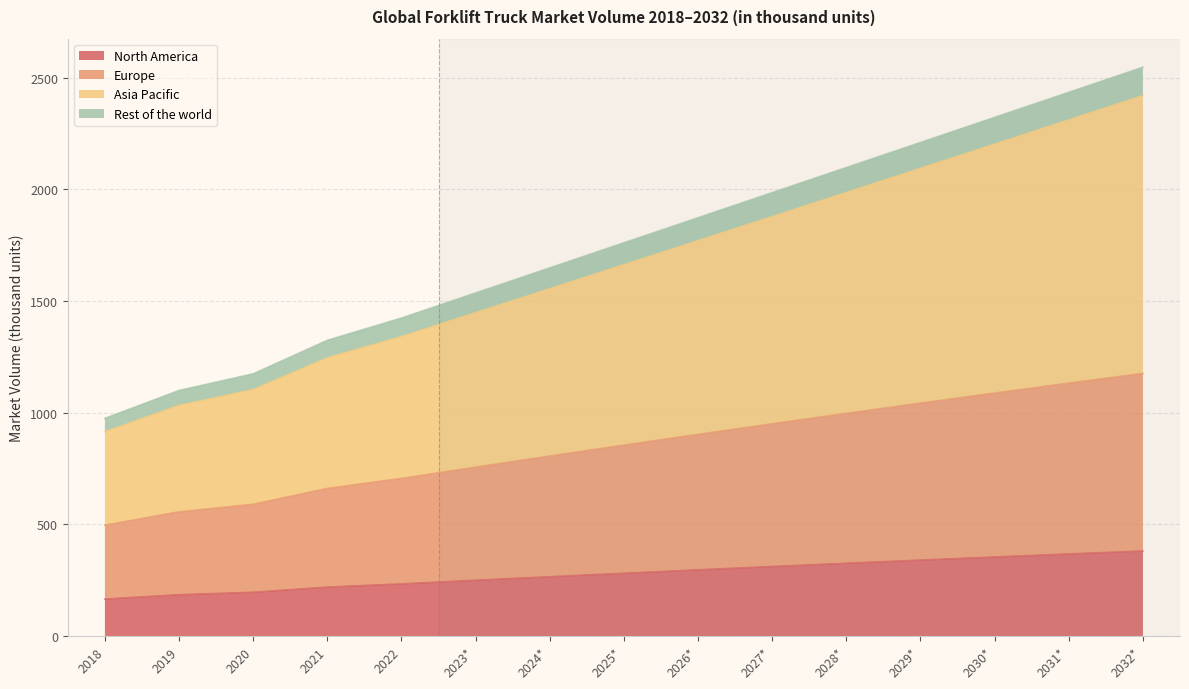

Rank the categories by Europe value from lowest to highest.

2018, 2019, 2020, 2021, 2022, 2023*, 2024*, 2025*, 2026*, 2027*, 2028*, 2029*, 2030*, 2031*, 2032*